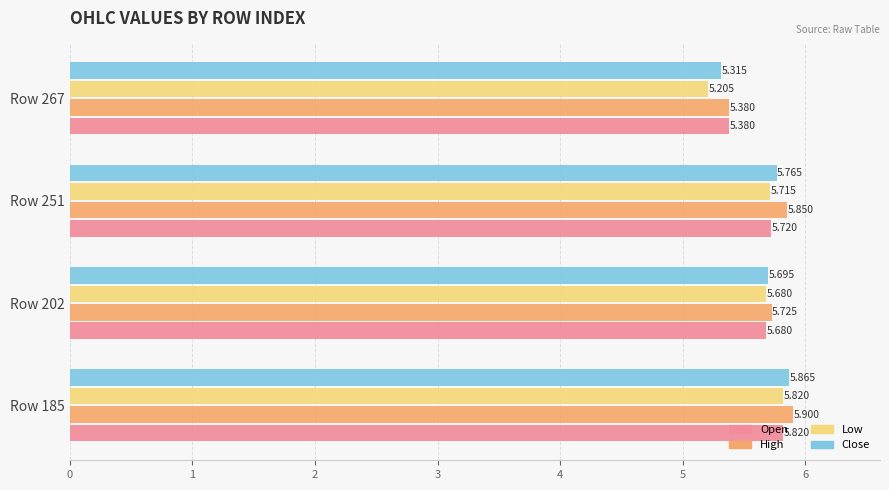

Rank the series at Row 251 from highest to lowest value.

High, Close, Open, Low